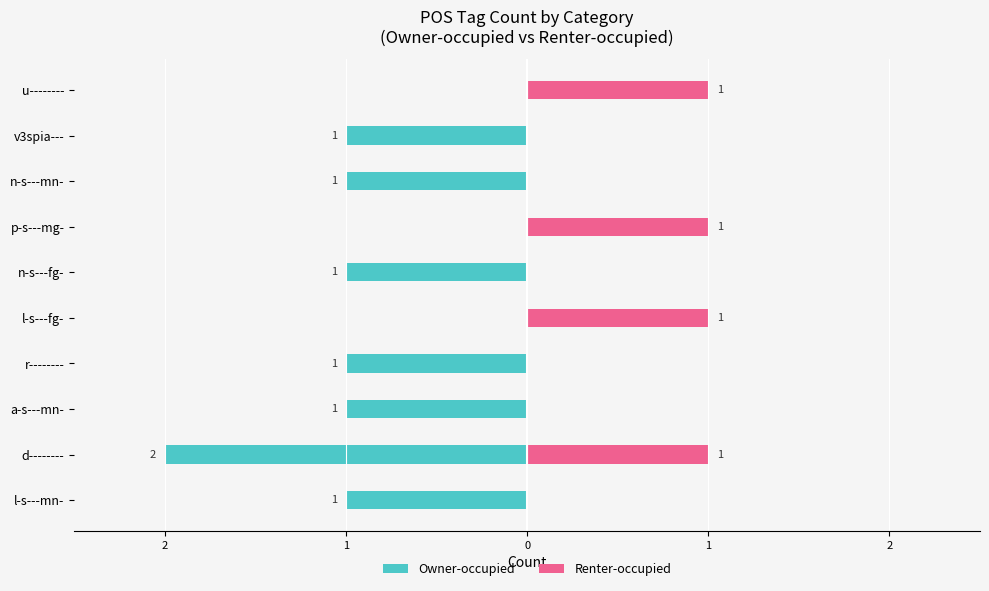

Are the bars grouped side by side (vs. stacked)?

Yes